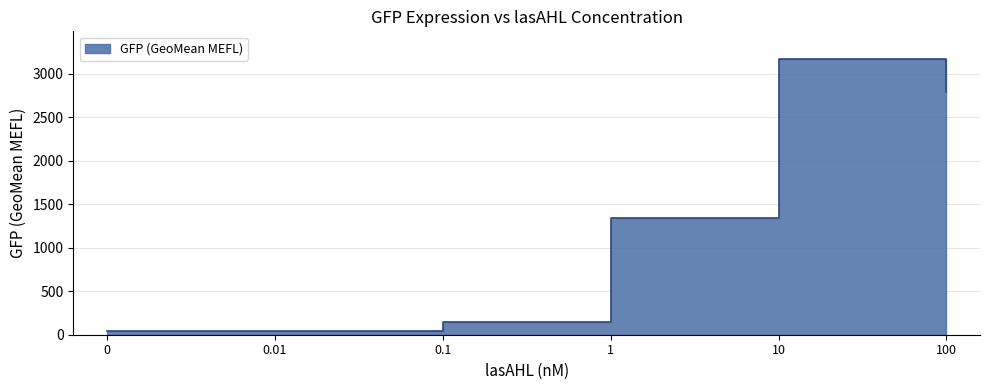

What is the label of the 5th point from the left?

10